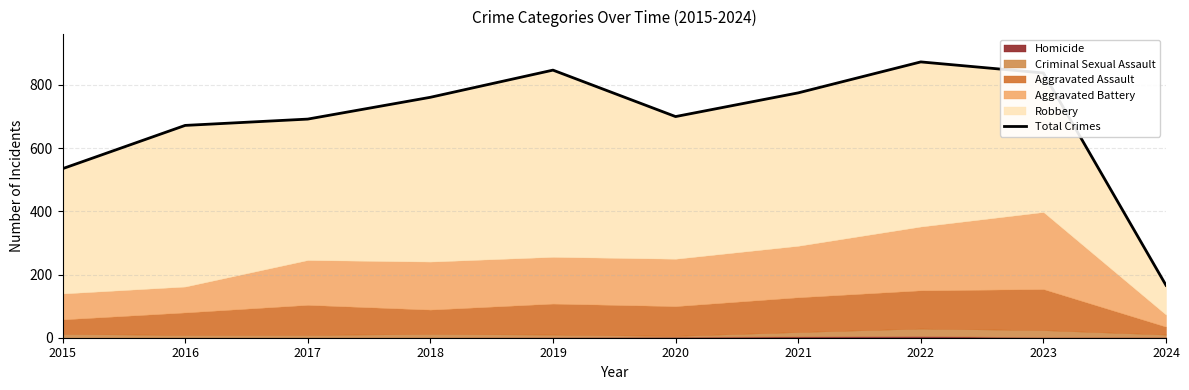

What is the maximum value shown in the chart?

873